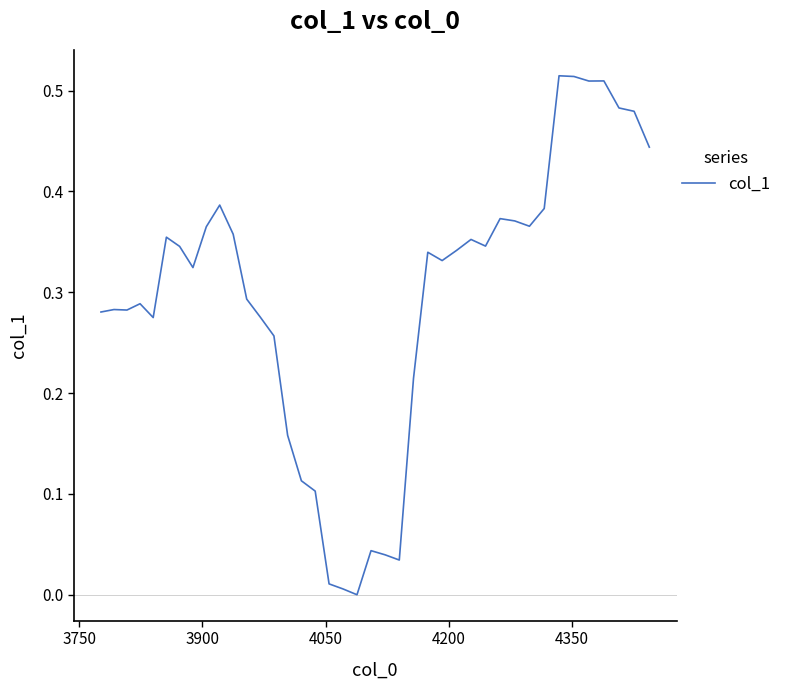

How many lines are shown in the chart?

1